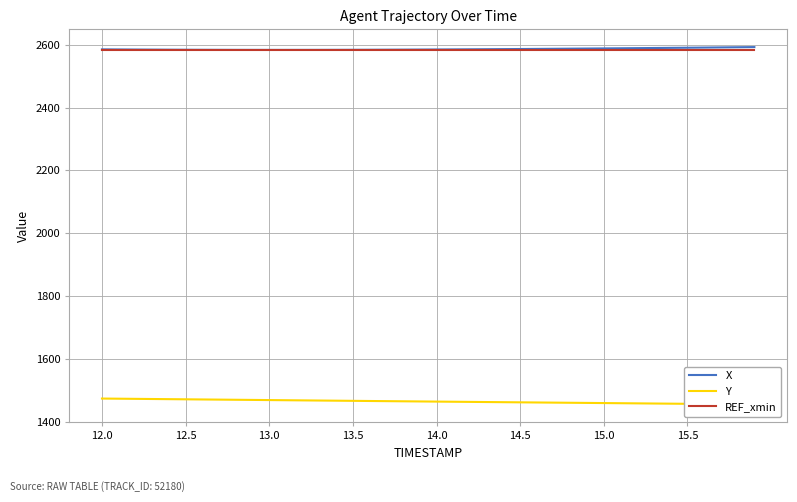

What are all the series names shown in the legend?

X, Y, REF_xmin